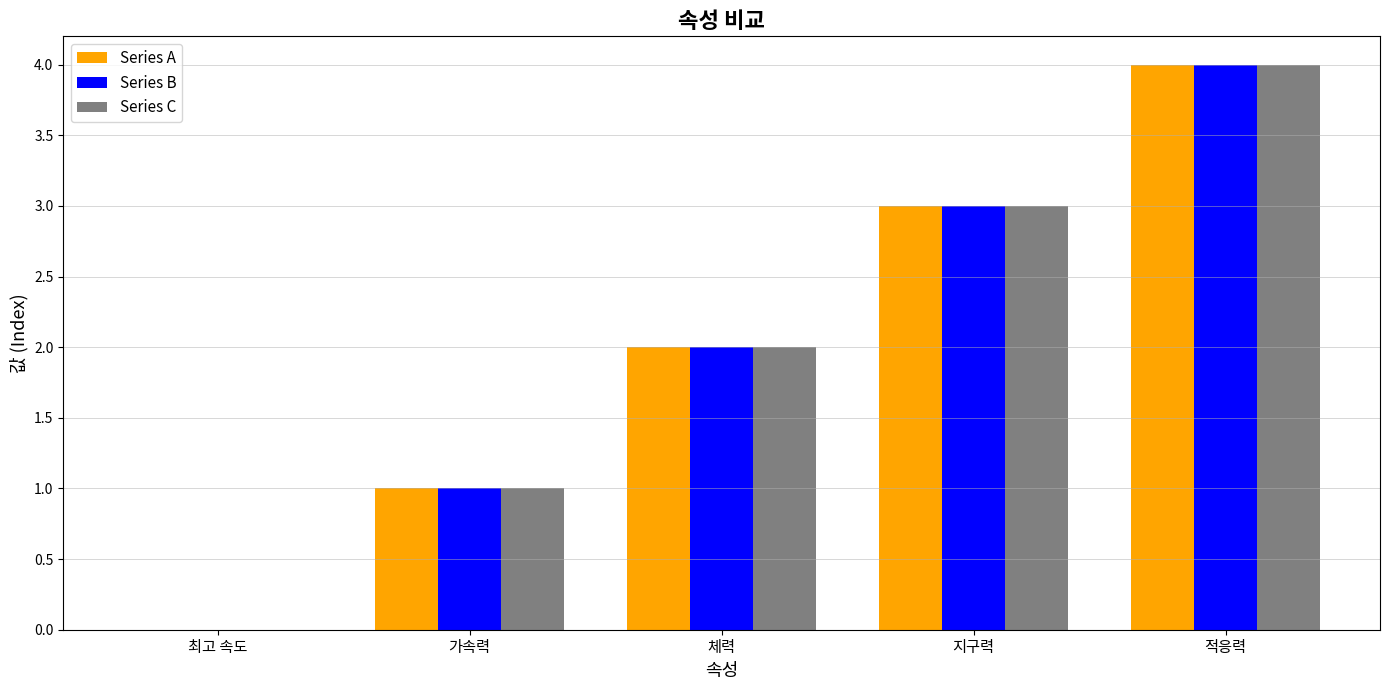

At which label is Series A closest to 2?

체력